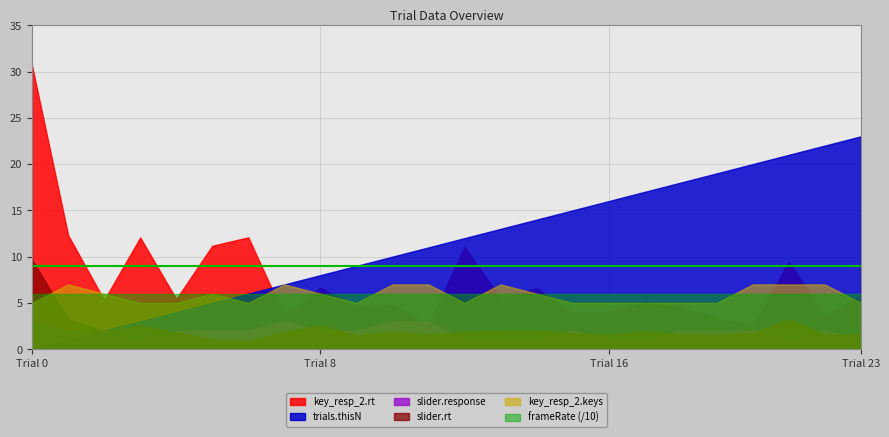

What is the total value across all series at 5?

85.2